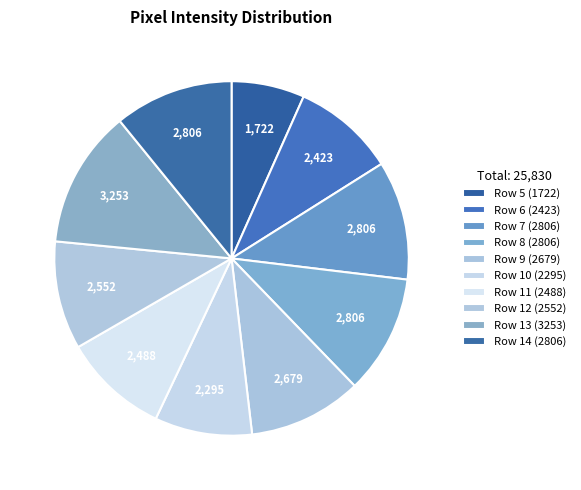

Does any single category account for the majority?

No